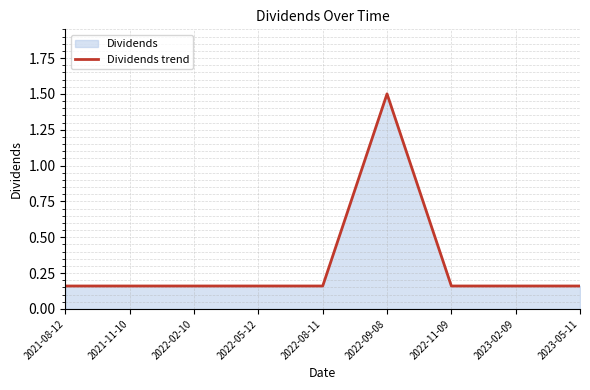

What is the maximum value shown in the chart?

1.5